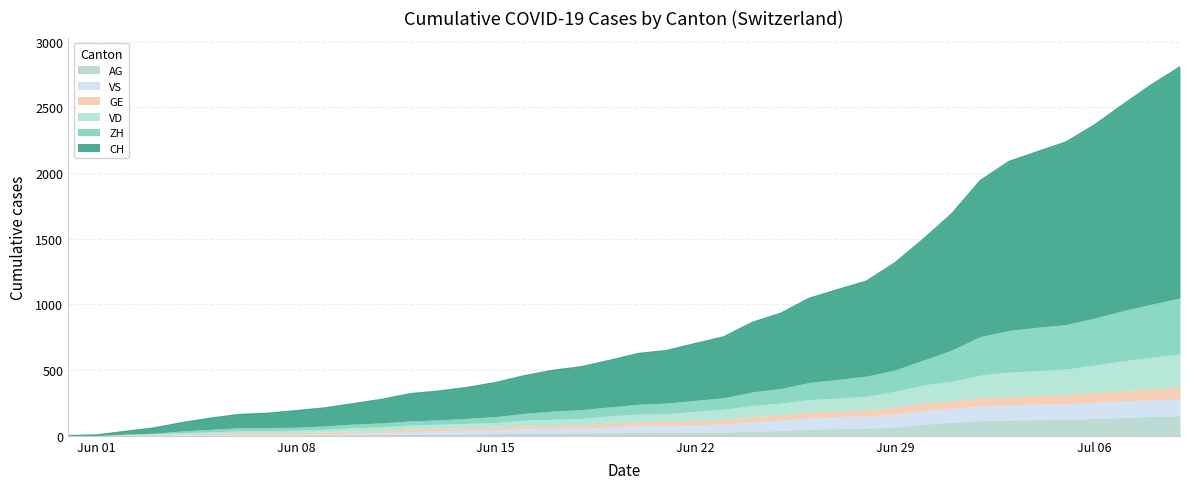

Reading left to right, what are all the values shown in this chart?

CH: 0	3	20	38	62	84	100	107	125	136	154	178	206	218	234	258	285	309	325	353	385	399	431	462	528	572	640	683	722	814	919	1037	1186	1285	1335	1388	1469	1568	1669	1758
ZH: 0	0	2	5	13	19	23	23	23	26	28	30	30	33	38	45	52	62	67	68	75	80	83	87	103	111	130	142	153	162	190	238	294	317	330	338	357	382	405	424
VD: 0	0	4	6	9	11	13	15	16	19	24	27	31	31	32	35	43	48	50	56	58	60	71	77	86	89	95	97	105	121	138	147	172	185	188	195	208	224	240	252
GE: 0	1	4	6	8	10	13	13	14	14	16	16	20	20	20	22	22	23	23	27	31	31	32	36	38	40	43	43	44	52	56	57	62	64	67	69	76	80	84	92
VS: 0	1	2	2	4	6	7	7	7	9	14	15	19	23	27	27	36	37	38	46	50	52	56	62	72	80	88	92	93	101	105	108	112	116	118	120	123	126	126	128
AG: 0	0	0	1	3	3	5	5	5	7	7	10	13	14	16	17	18	18	21	23	26	26	28	28	35	40	50	55	59	65	88	103	116	120	123	125	132	140	147	153